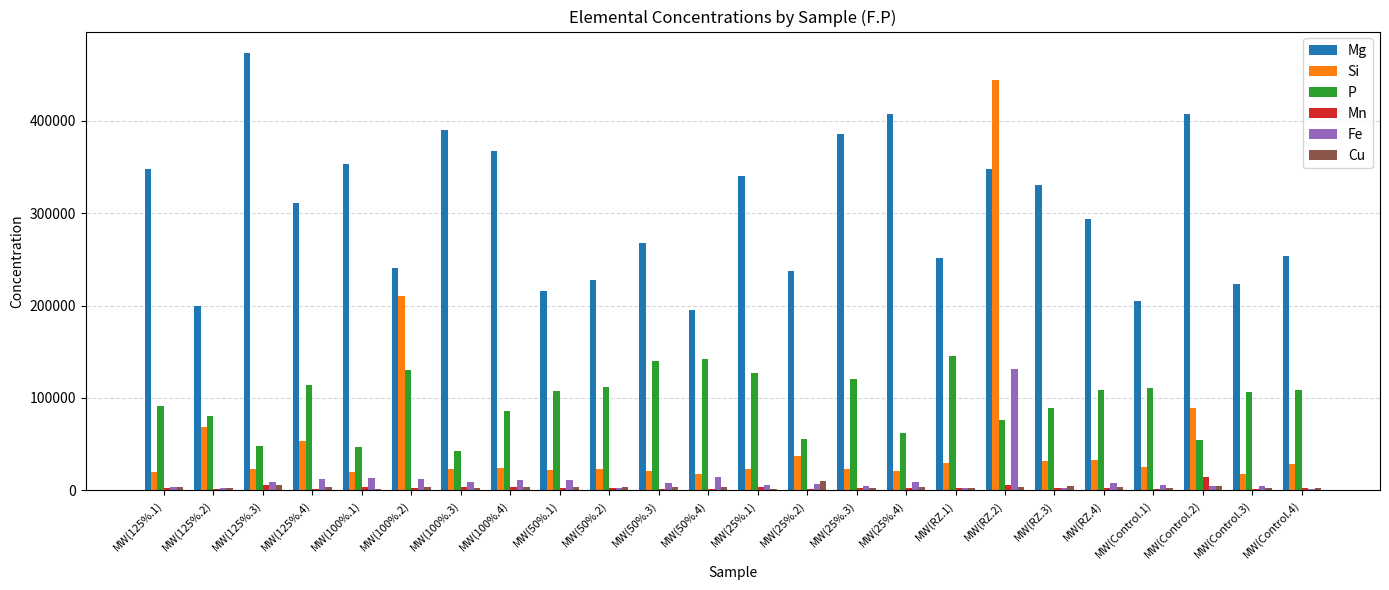

True or false: Fe has a value of 4355.9 at MW(Control.3).

True